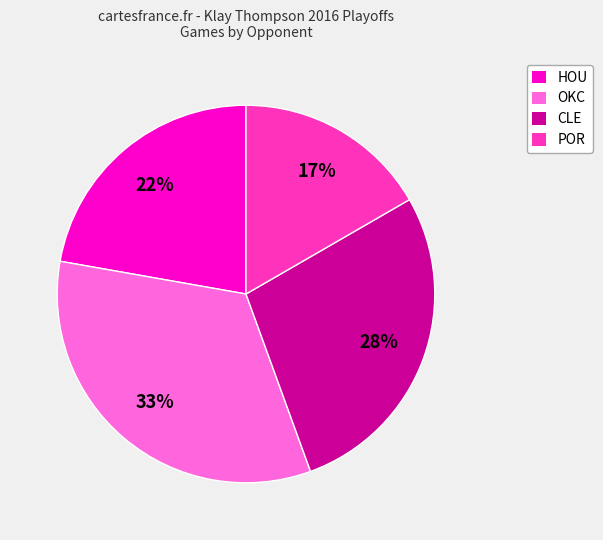

What is the ratio of the value at HOU to the value at POR?

1.3